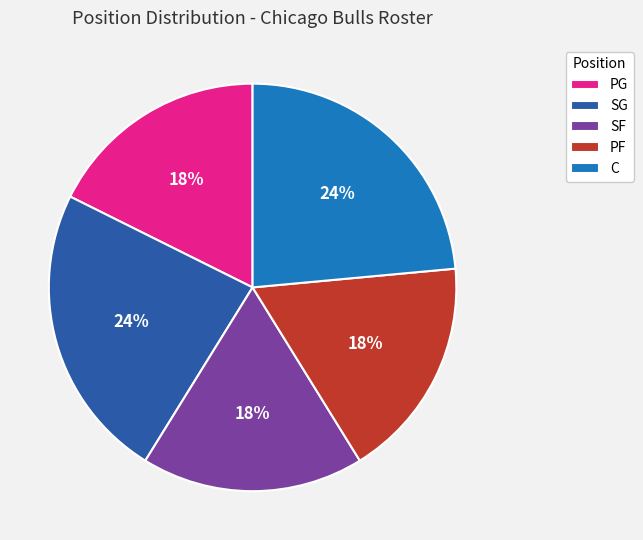

What percentage is the SG slice, to the nearest percent?

24%